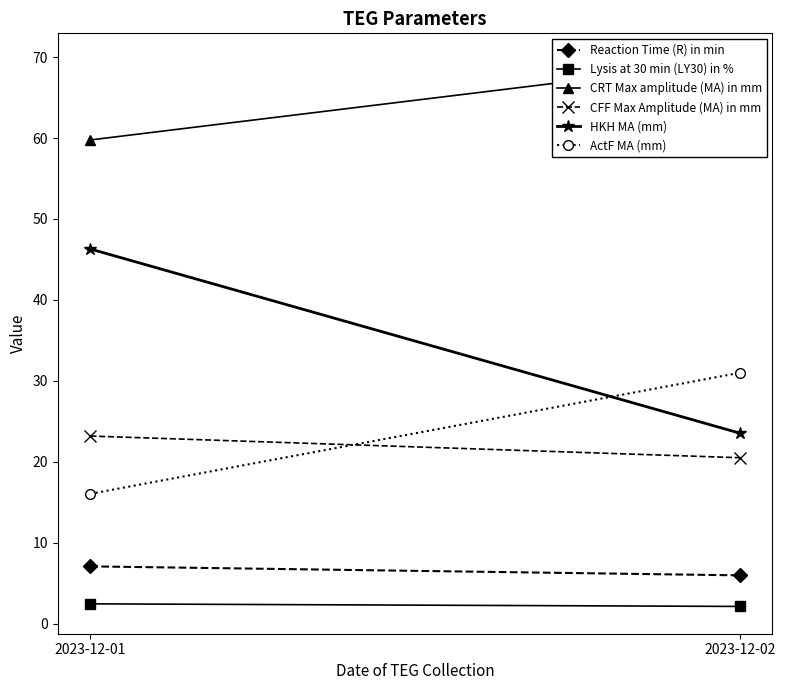

Is the value of CRT Max amplitude (MA) in mm at 2023-12-02 greater than the value of ActF MA (mm) at 2023-12-02?

Yes